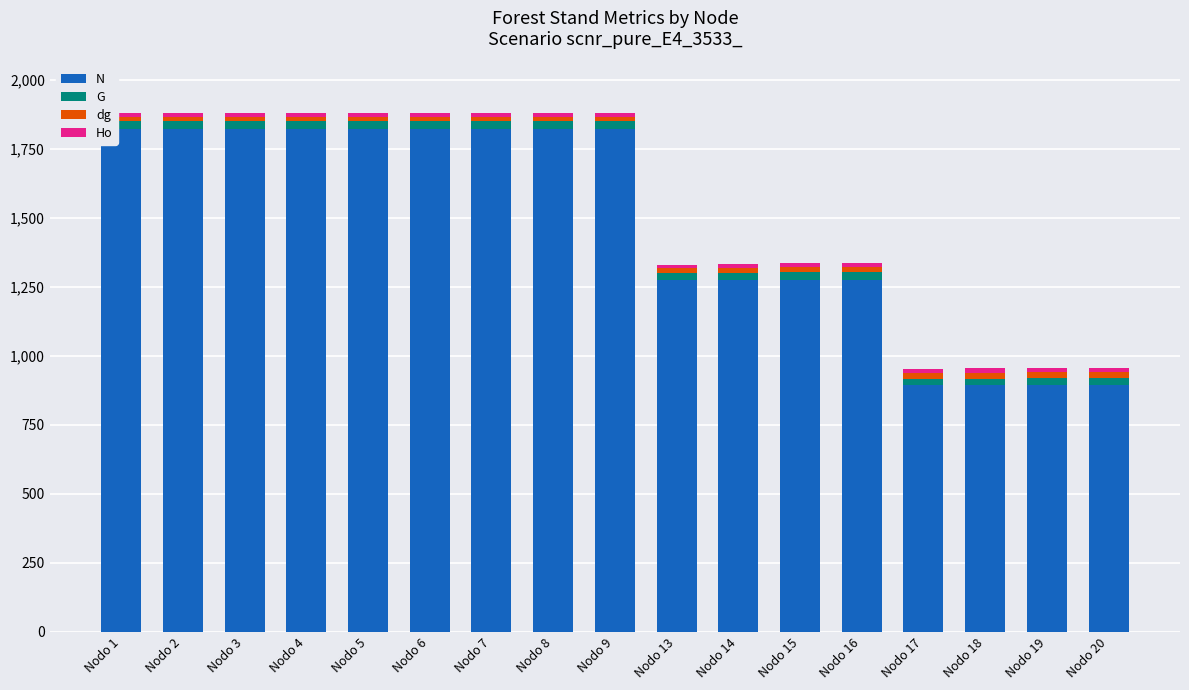

Between Nodo 6 and Nodo 17, which series saw the biggest shift?

N